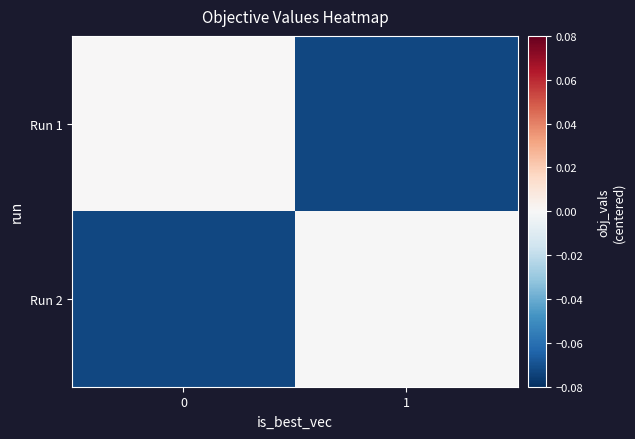

What is the difference between the highest and lowest values at 1?

0.1